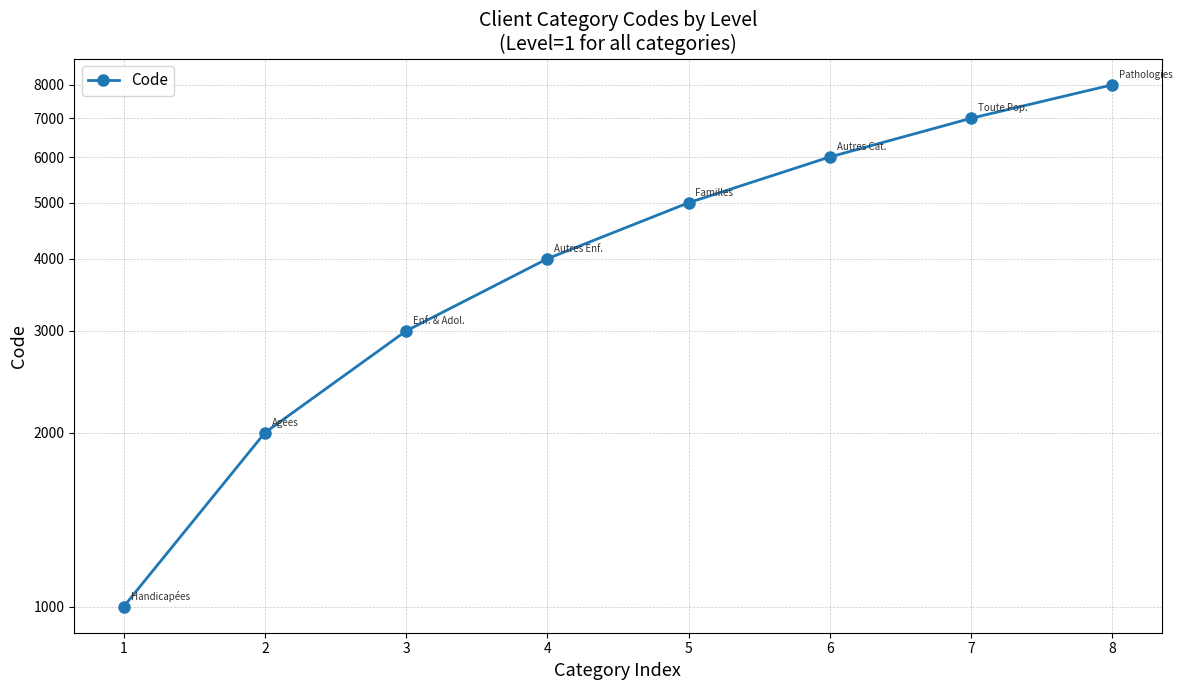

Which category has the lowest value across all series?

1